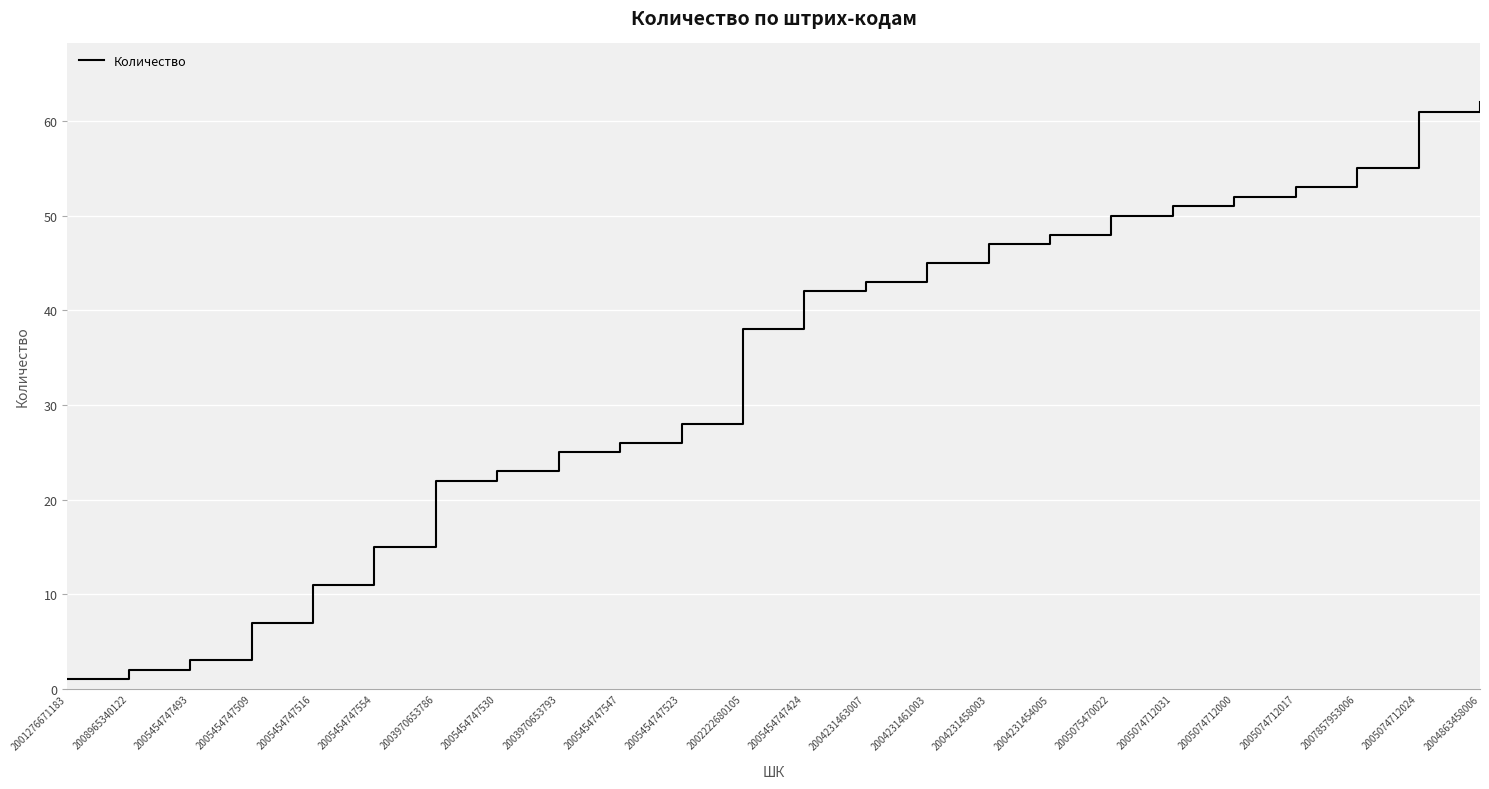

What is the approximate value at 2005074712024?

61